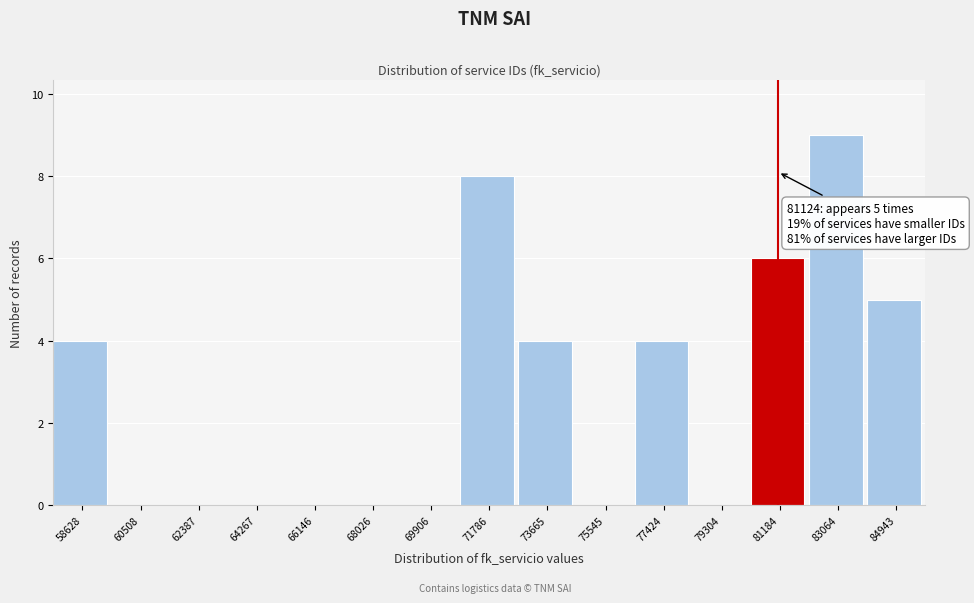

Over which range of the x-axis is the bar tallest?

82200 to 84000